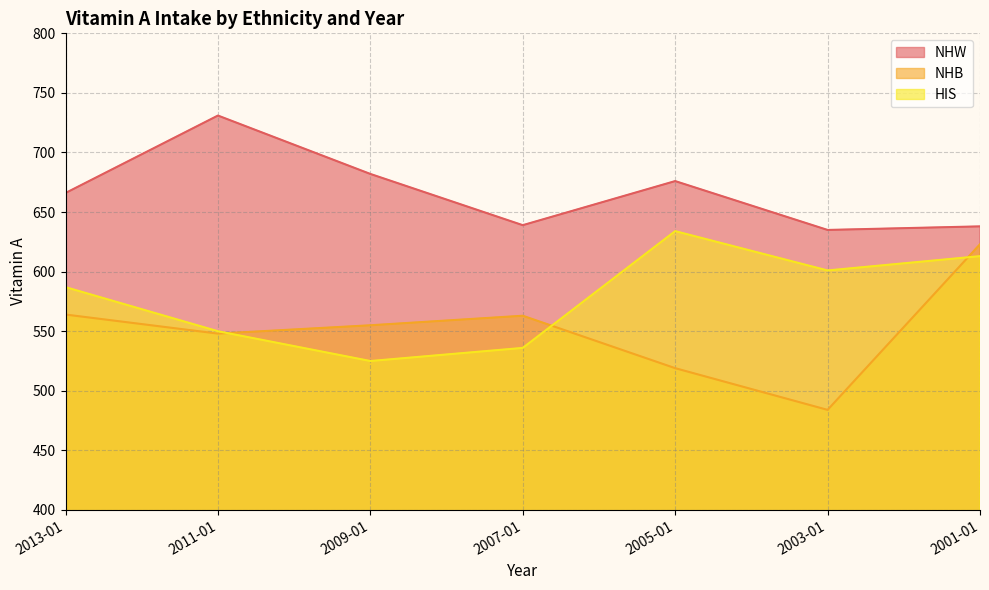

Between 2007-01 and 2001-01, which series saw the biggest shift?

HIS